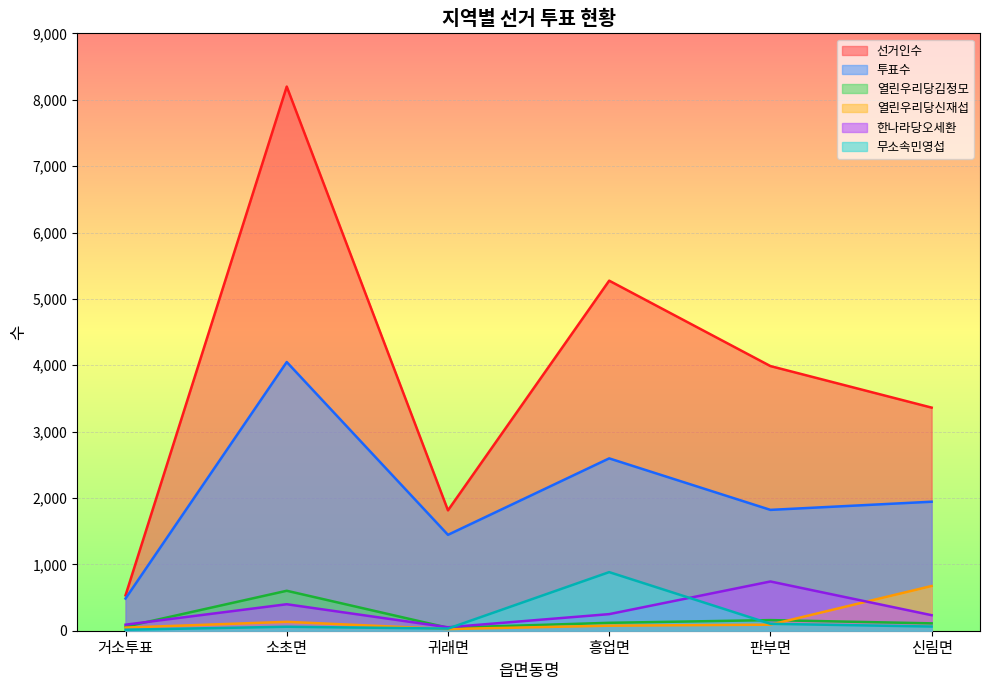

What value does the 열린우리당김정모 series have at 판부면?

160